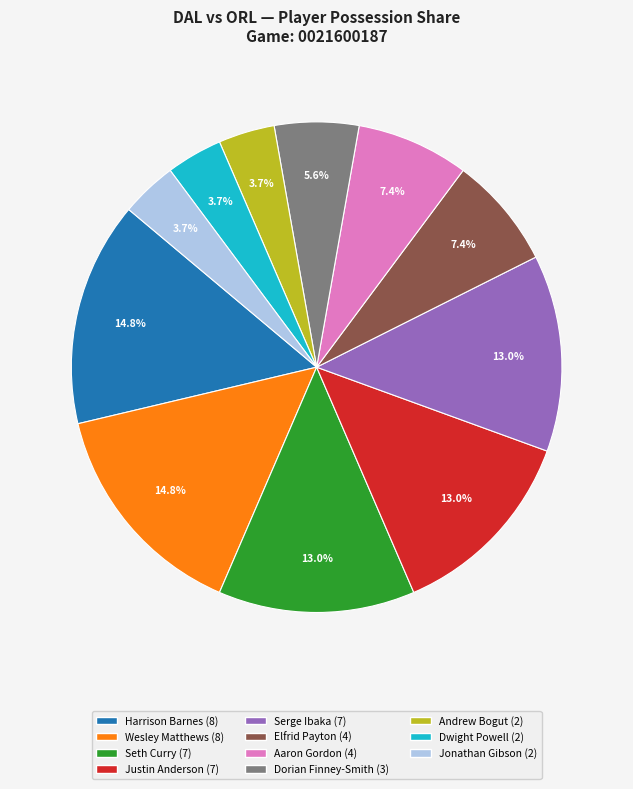

Is the sum of Serge Ibaka and Andrew Bogut greater than half?

No